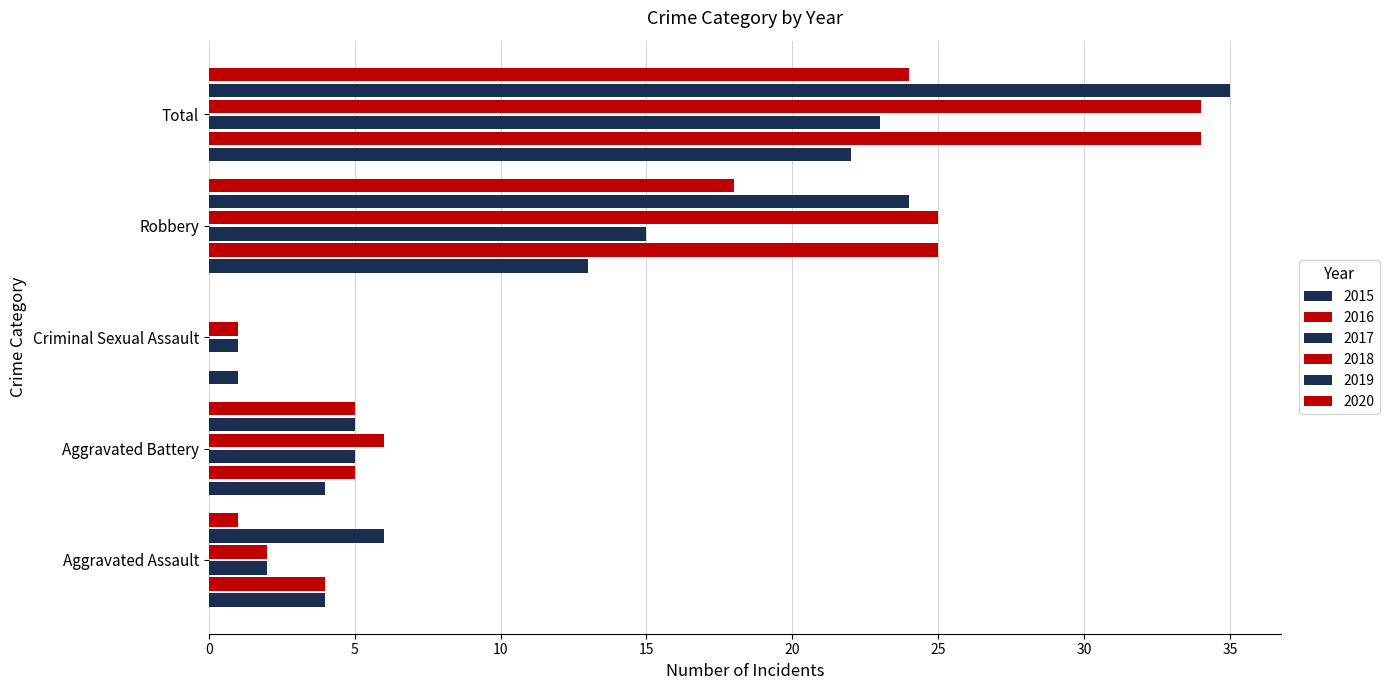

How many positive values does the 2019 series have?

4